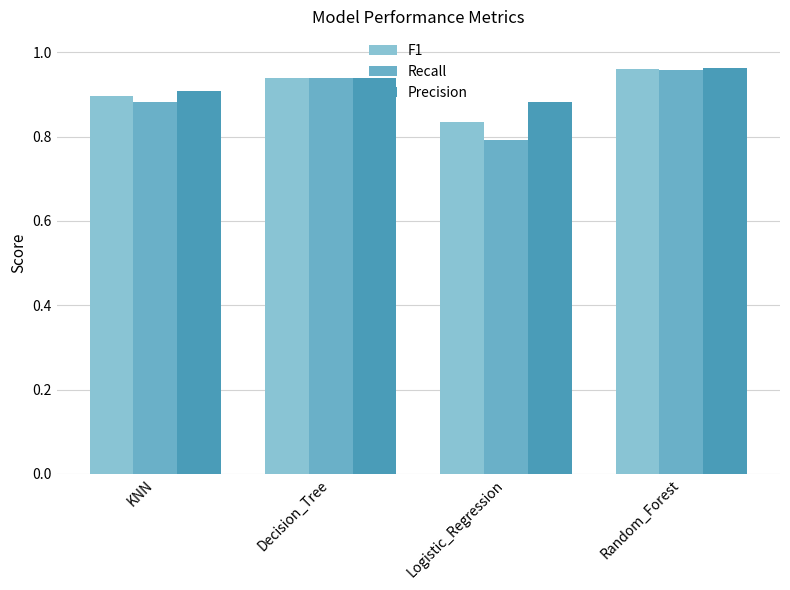

What is the label of the 2nd bar from the left?

Decision_Tree